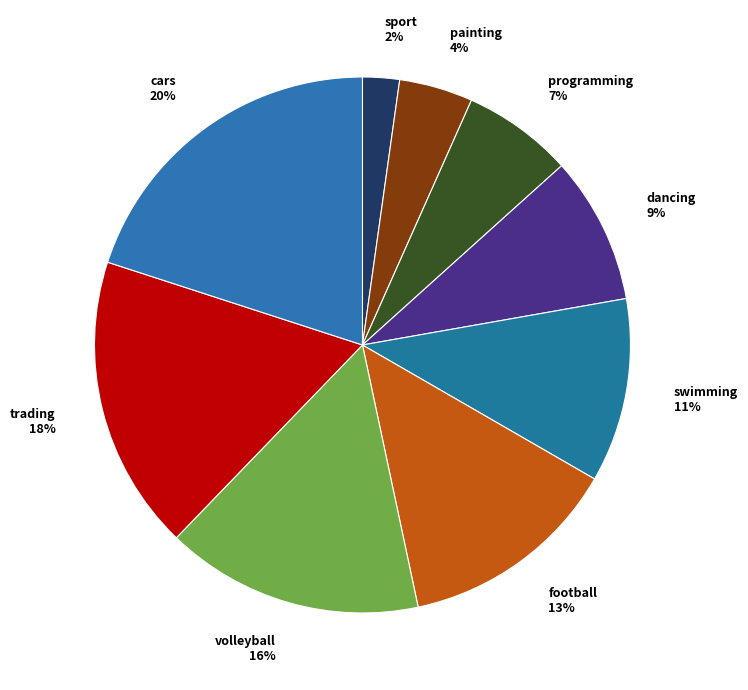

To the nearest percent, what percentage of the pie is volleyball?

16%